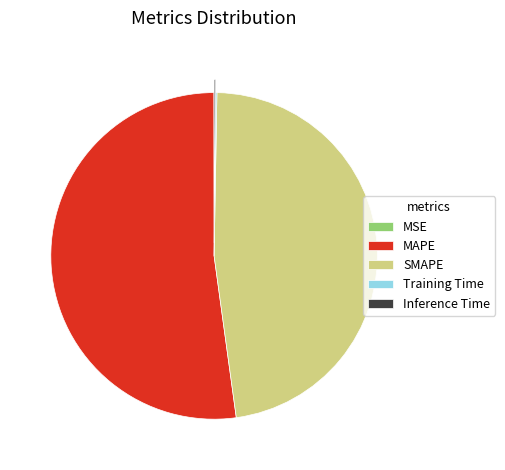

Is there any slice that represents more than half of the pie?

Yes